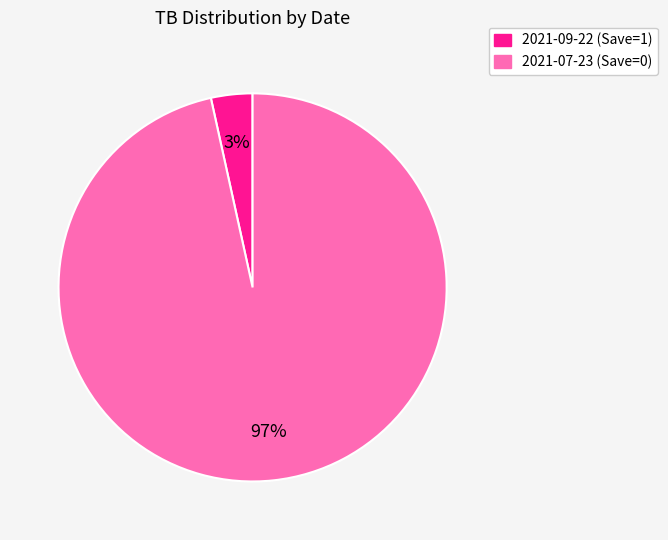

Rank the categories by value from highest to lowest.

2021-07-23 (Save=0), 2021-09-22 (Save=1)